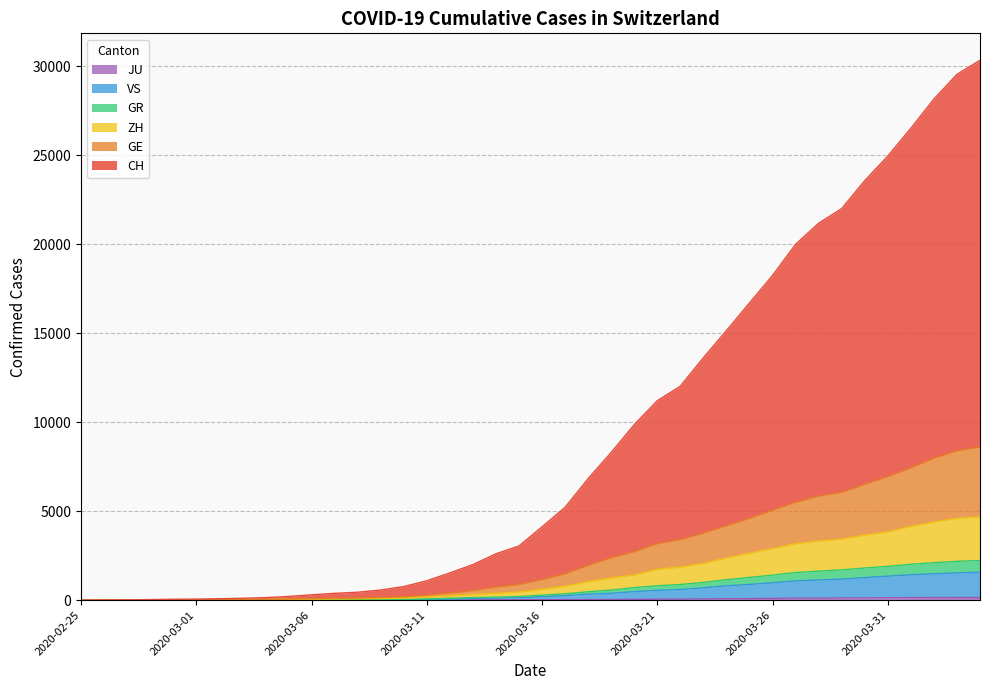

What is the label of the 6th point from the right?

2020-03-30